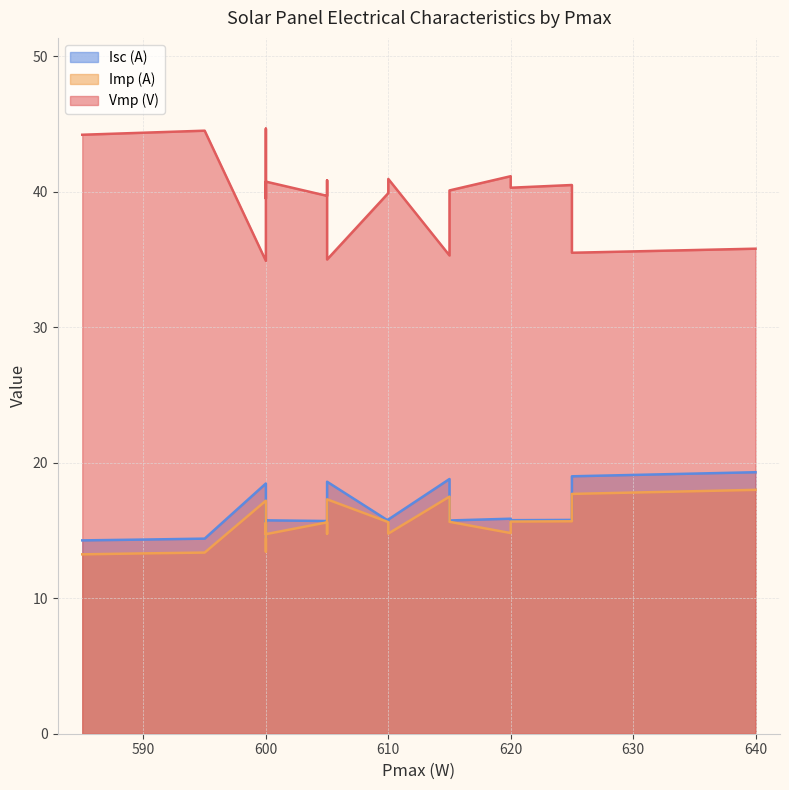

True or false: Imp (A) and Vmp (V) cross at least once.

False